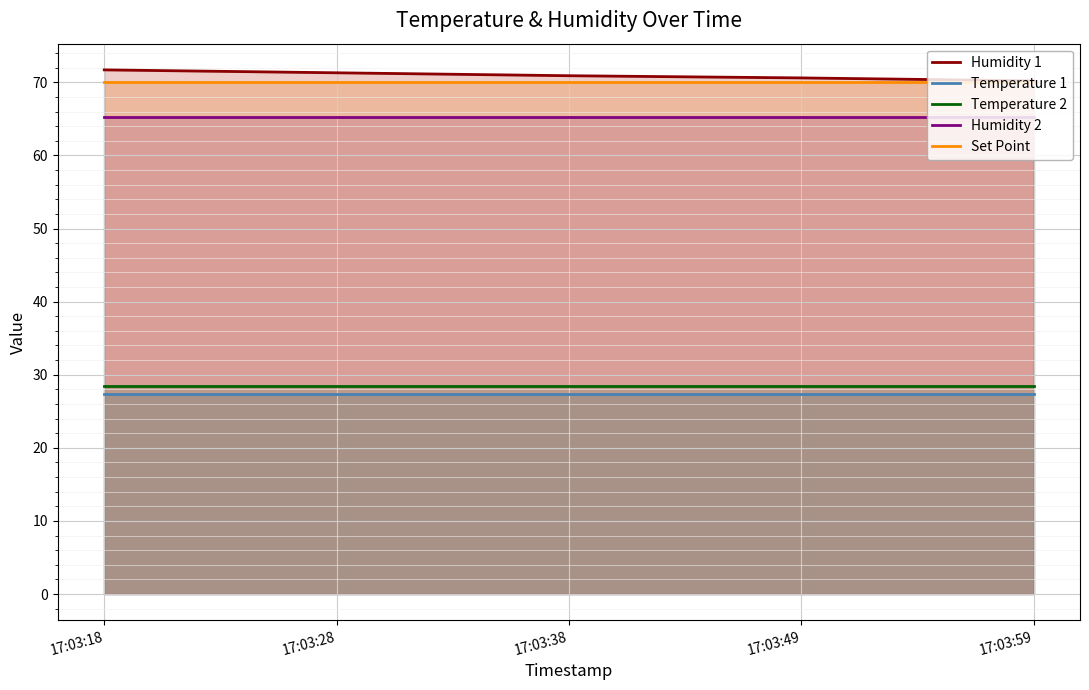

What is the value of the Set Point point at the 5th from the left?

70.0